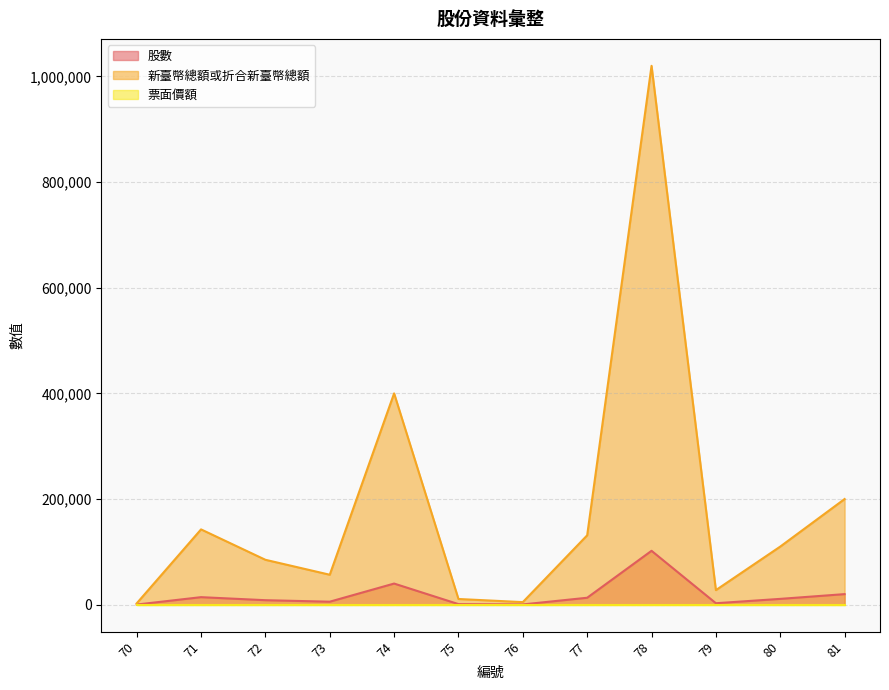

What is the greatest value displayed?

1020000